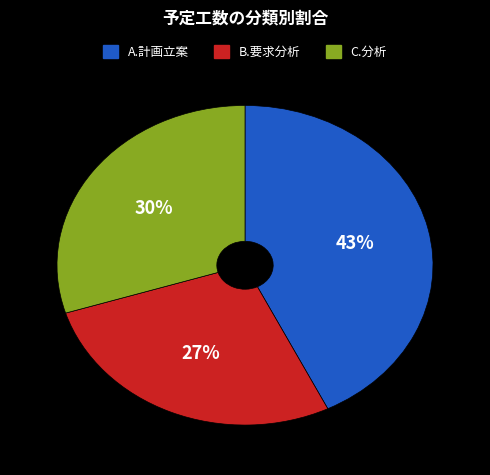

To the nearest percent, what is the average slice percentage?

33%